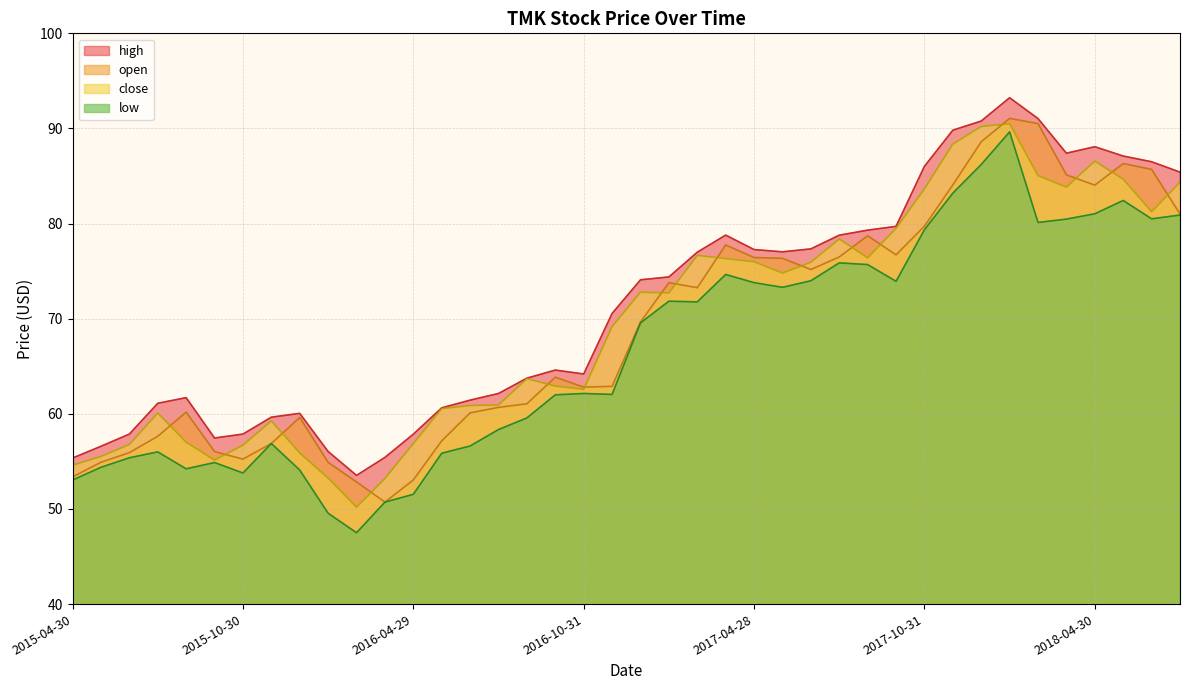

Is it true that low equals 59.6 at 2016-08-31?

True